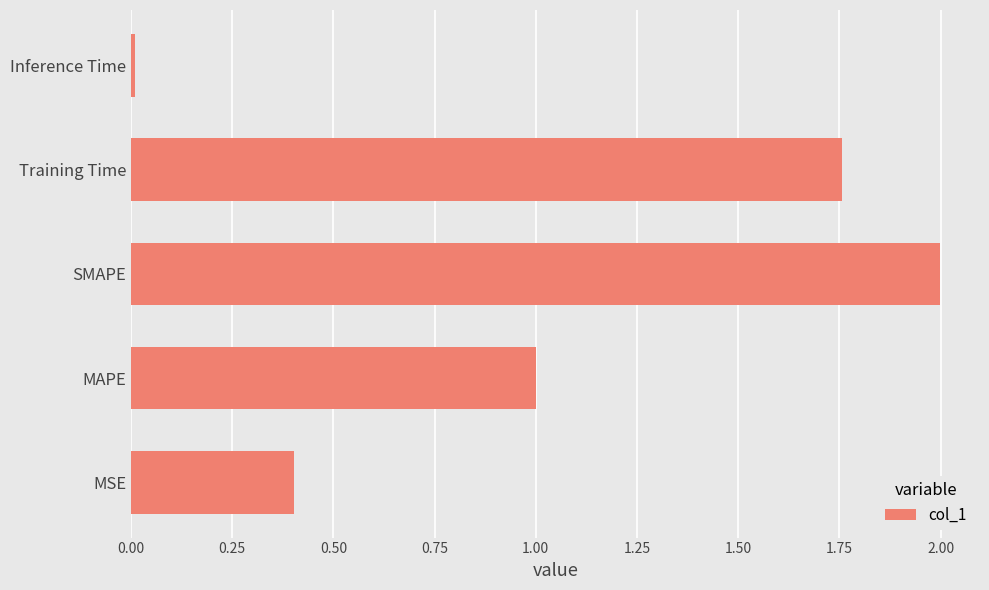

What is the average value?

1.0